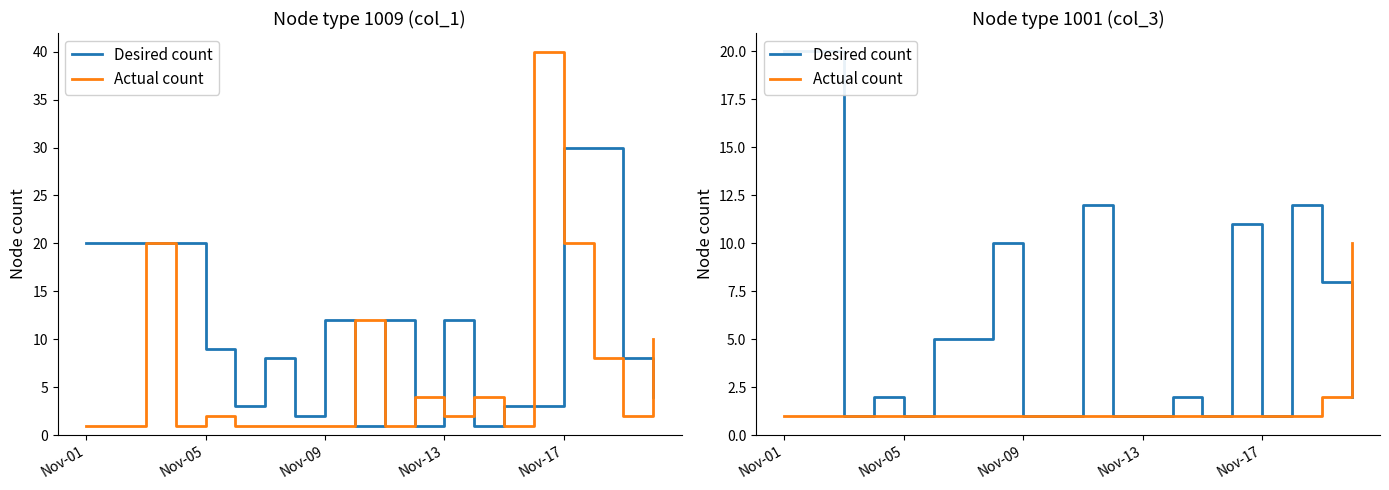

Where is the first local minimum for Desired count?

Nov-09